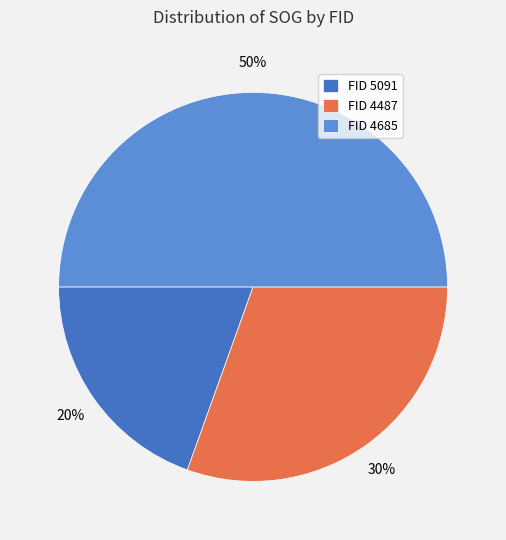

Between FID 4685 and FID 4487, which is larger?

FID 4685